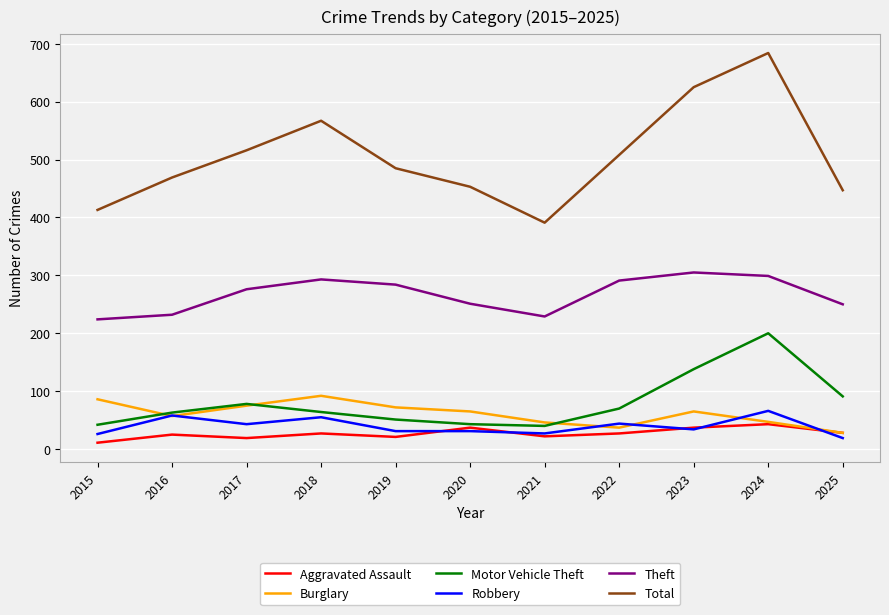

The Aggravated Assault series shows 37 at 2023. True or false?

True